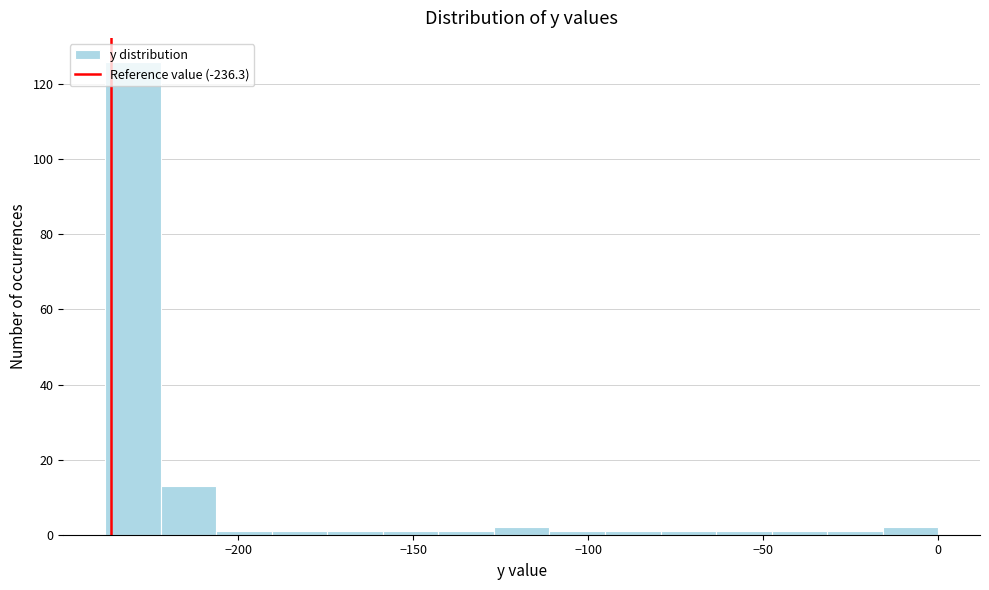

Read against the x-axis, roughly where is the centre of the tallest bar?

-230